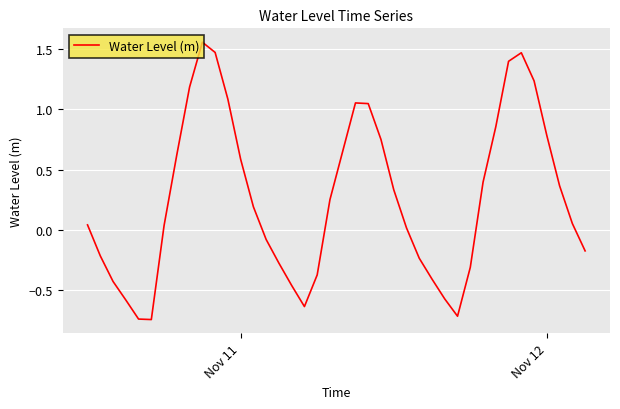

Is this an area chart (filled region under the line)?

No